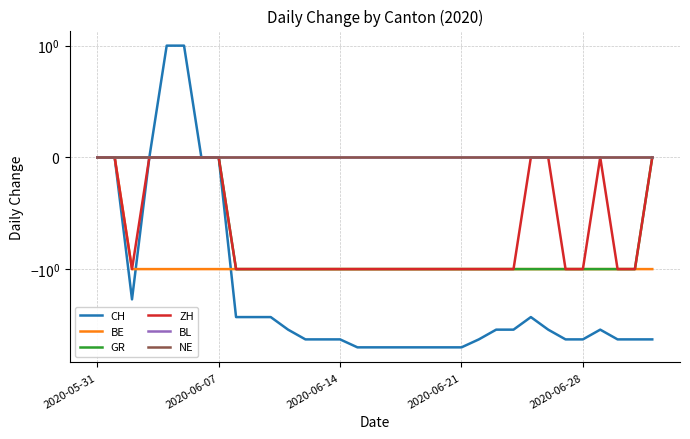

Reading right to left, what are all the values shown in this chart?

CH: -5	-5	-5	-4	-5	-5	-4	-3	-4	-4	-5	-6	-6	-6	-6	-6	-6	-6	-5	-5	-5	-4	-3	-3	-3	0	0	1	1	0	-2	0	0
BE: -1	-1	-1	-1	-1	-1	-1	-1	-1	-1	-1	-1	-1	-1	-1	-1	-1	-1	-1	-1	-1	-1	-1	-1	-1	-1	-1	-1	-1	-1	-1	0	0
GR: 0	-1	-1	-1	-1	-1	-1	-1	-1	-1	-1	-1	-1	-1	-1	-1	-1	-1	-1	-1	-1	-1	-1	-1	-1	0	0	0	0	0	0	0	0
ZH: 0	-1	-1	0	-1	-1	0	0	-1	-1	-1	-1	-1	-1	-1	-1	-1	-1	-1	-1	-1	-1	-1	-1	-1	0	0	0	0	0	-1	0	0
BL: 0	0	0	0	0	0	0	0	0	0	0	0	0	0	0	0	0	0	0	0	0	0	0	0	0	0	0	0	0	0	0	0	0
NE: 0	0	0	0	0	0	0	0	0	0	0	0	0	0	0	0	0	0	0	0	0	0	0	0	0	0	0	0	0	0	0	0	0